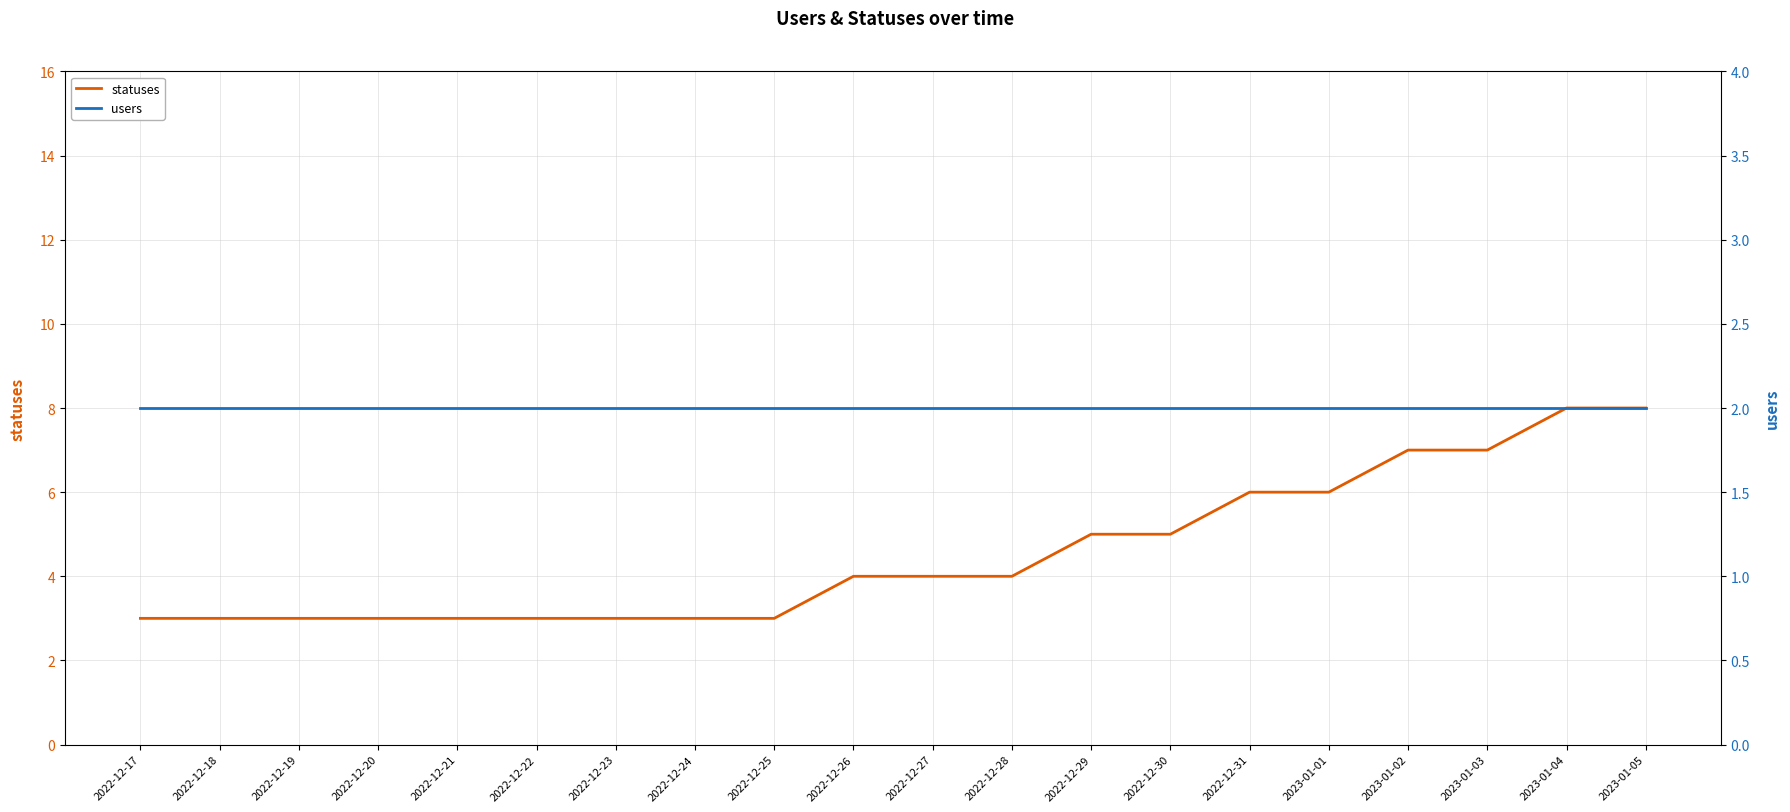

What is the label of the 9th point from the left?

2022-12-25